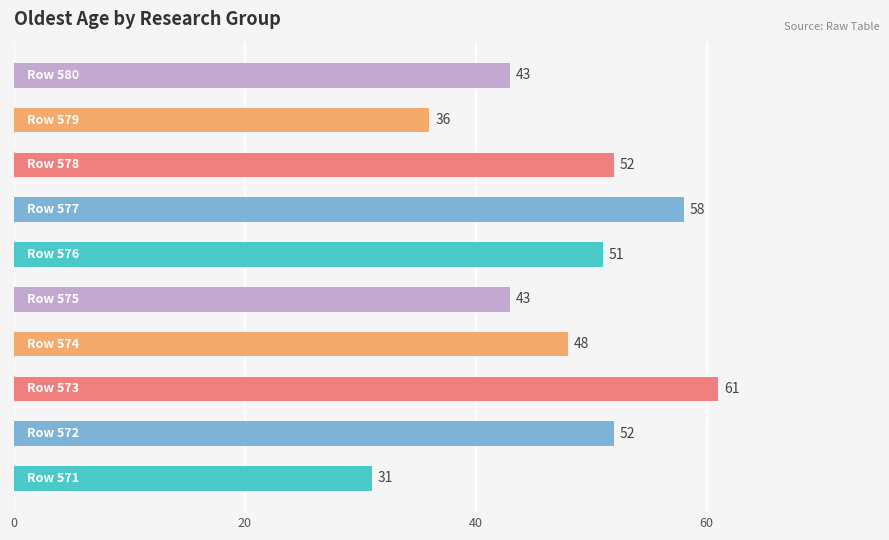

What is the difference between the maximum and minimum values?

30